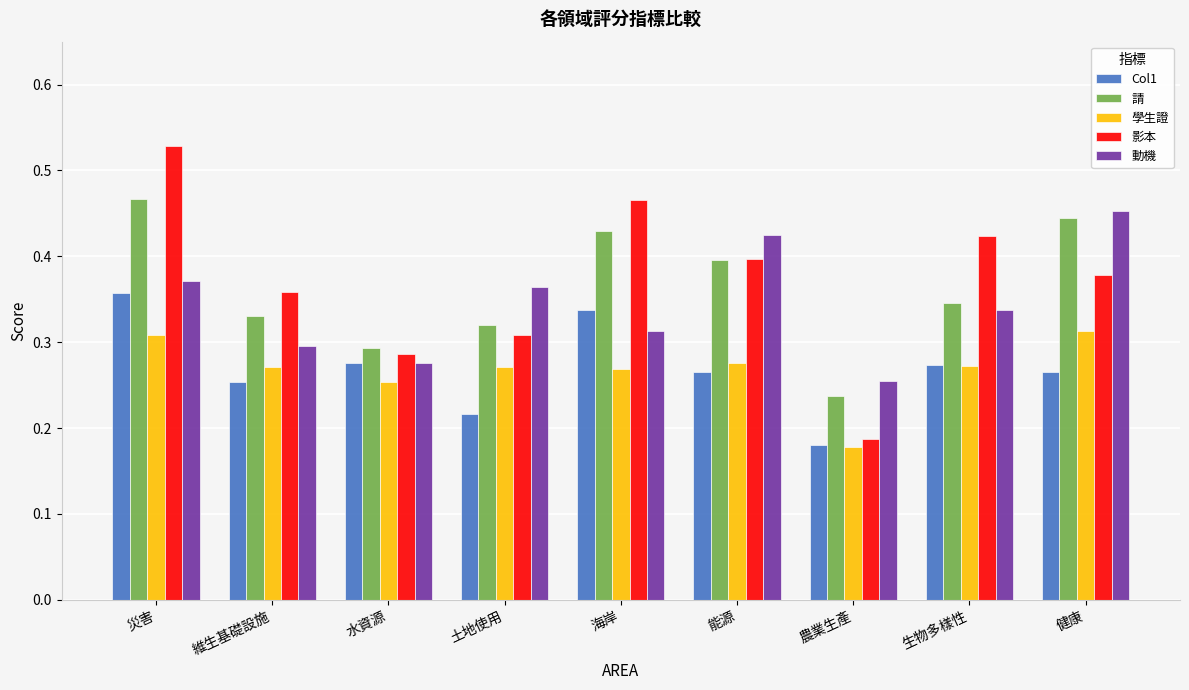

What is the sum of all Col1 values?

2.4